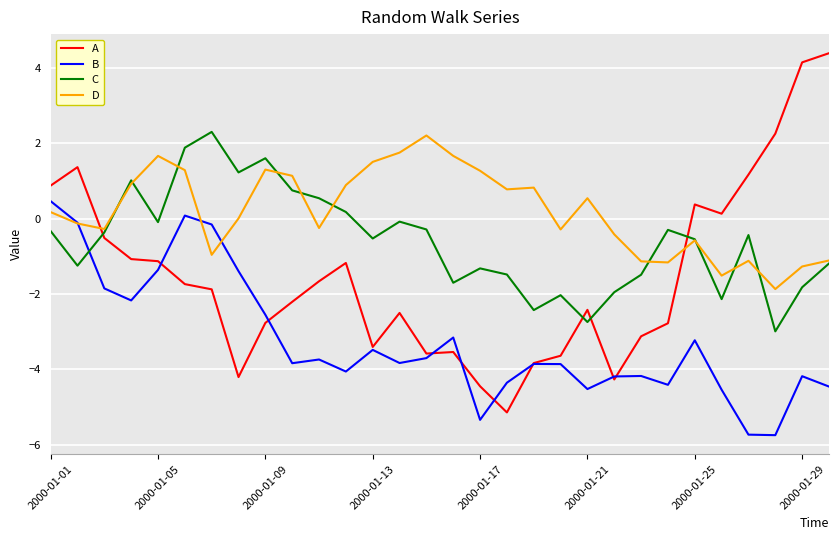

Which series has the largest total across all categories?

D